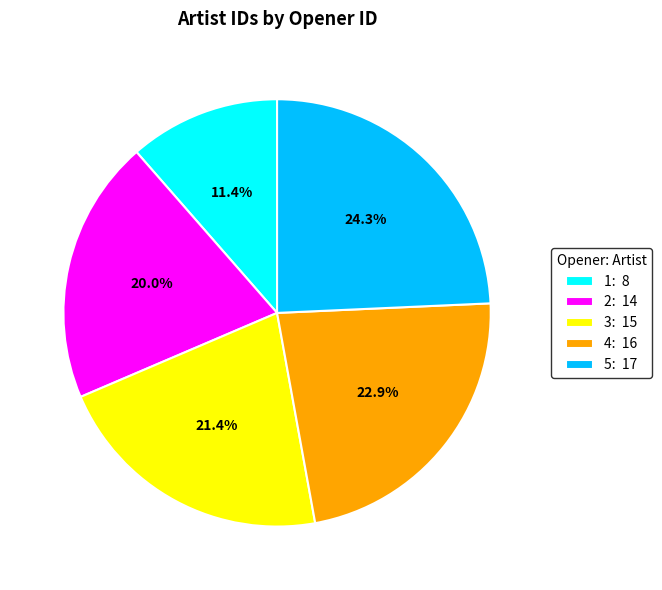

What is the smallest slice in the pie chart?

1